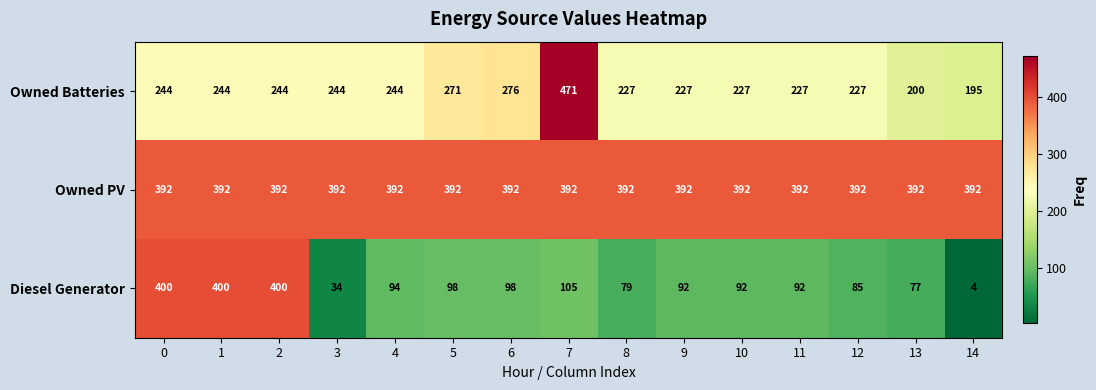

Is the value of Diesel Generator at 13 greater than the value of Owned PV at 9?

No